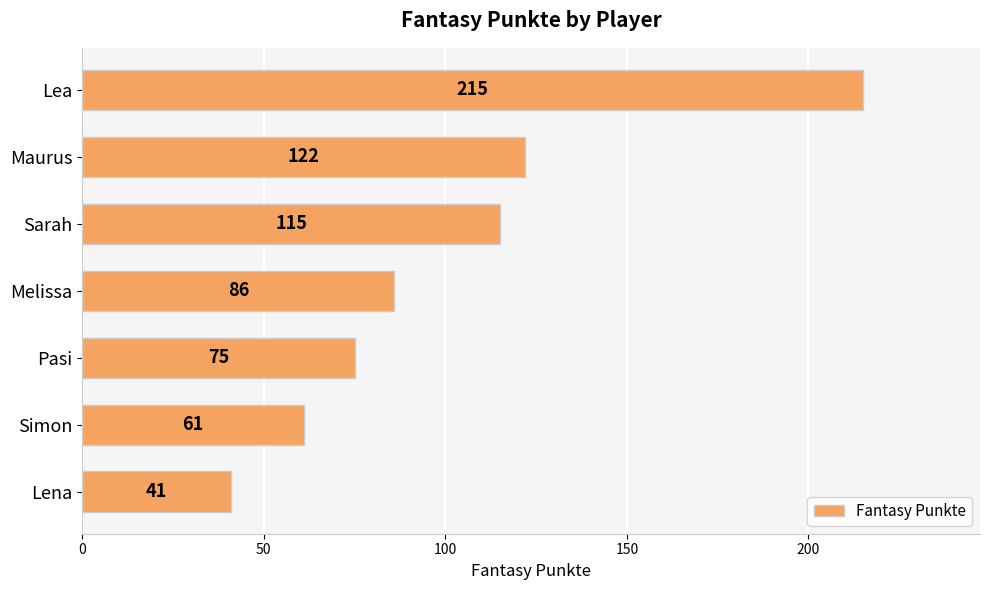

What is the difference between the maximum and minimum values?

174